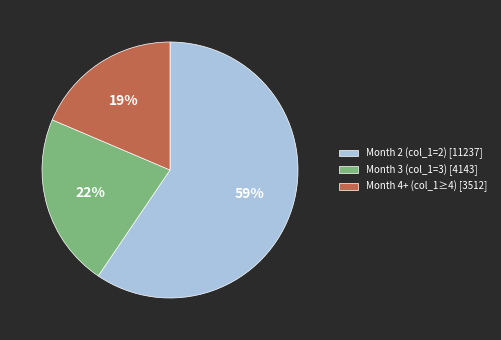

To the nearest percent, what is the average slice percentage?

33%